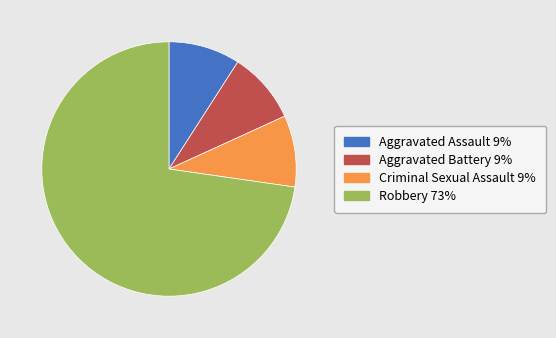

True or false: Criminal Sexual Assault accounts for 23% of the total.

False